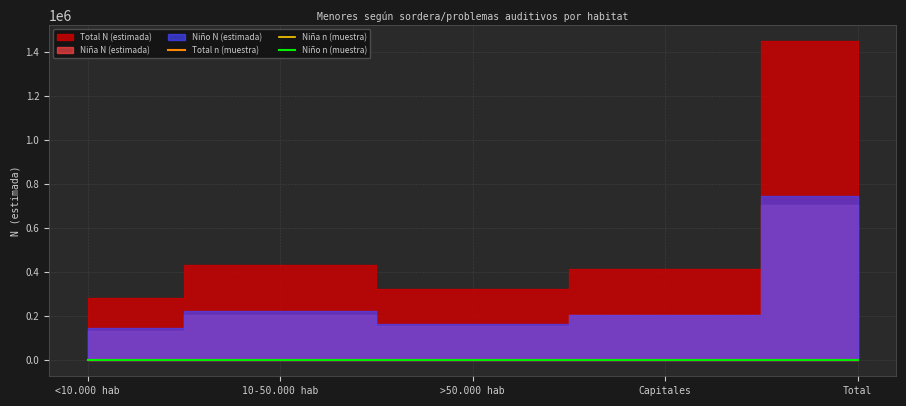

True or false: Niña n (muestra) has a value of 187 at <10.000 hab.

True